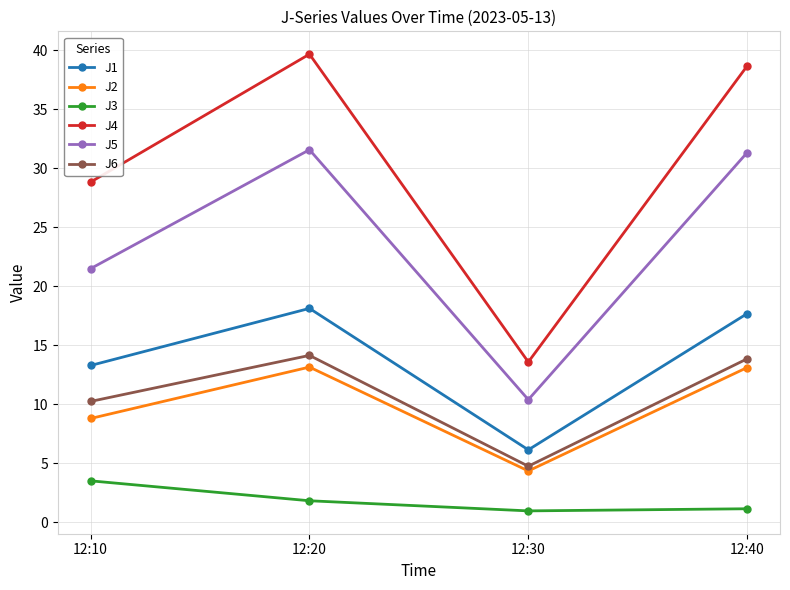

True or false: J6 has a value of 6.7 at 12:10.

False